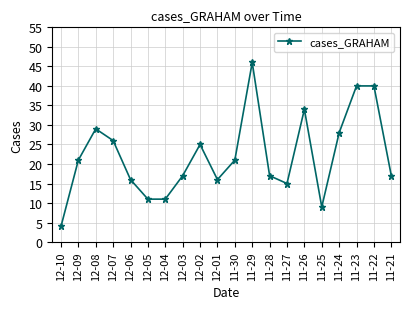

What is the change in value from 11-29 to 11-26?

-12